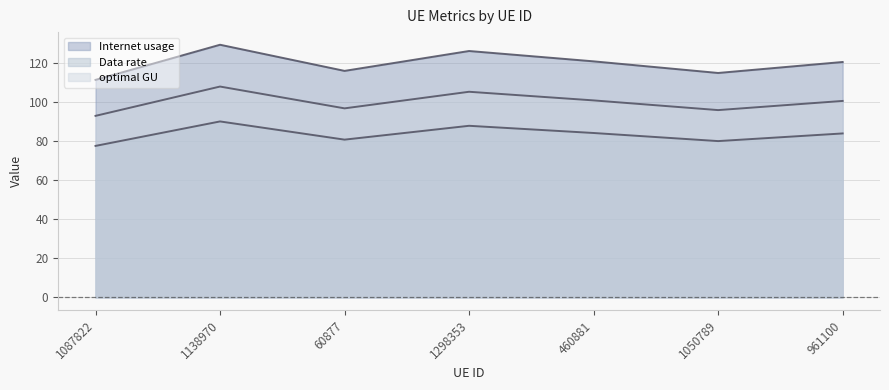

True or false: Data rate and optimal GU cross at least once.

False